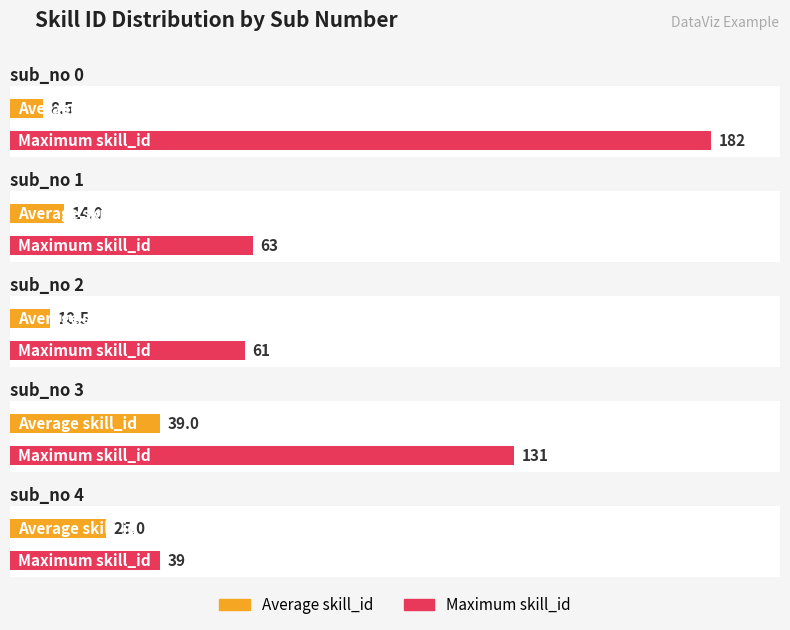

Between sub_no 2 and sub_no 3, which series saw the biggest shift?

Maximum skill_id